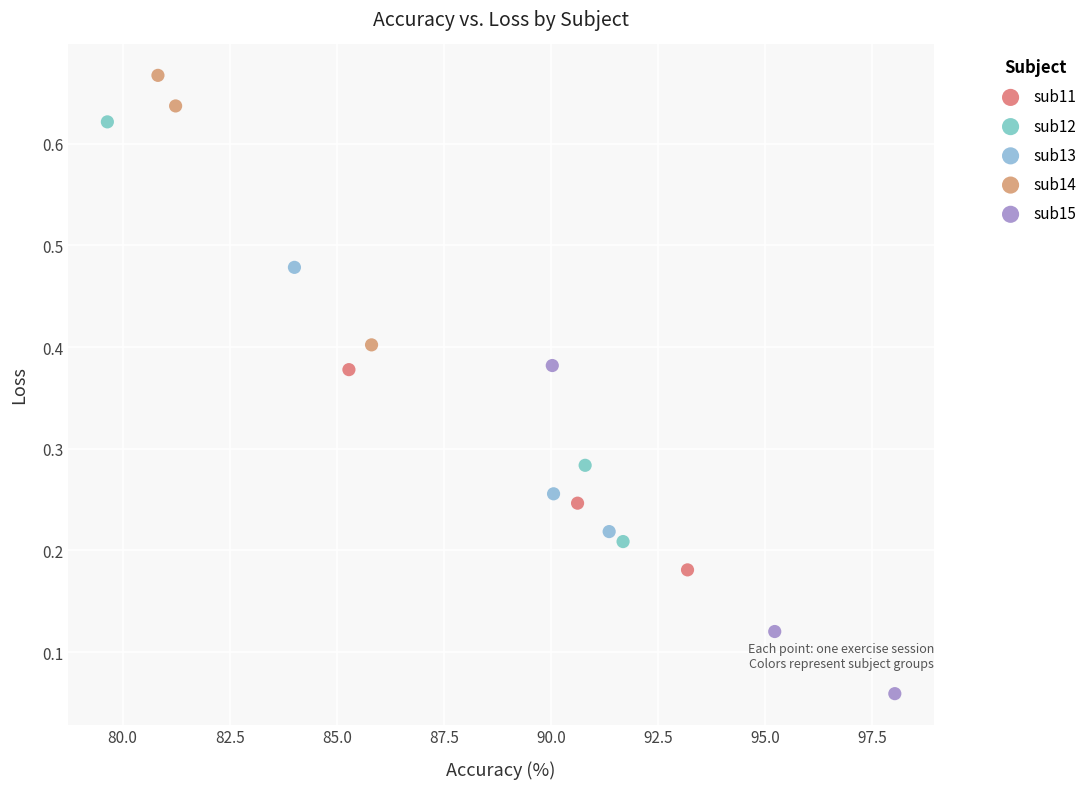

Which series contains the lowest Y value?

sub15